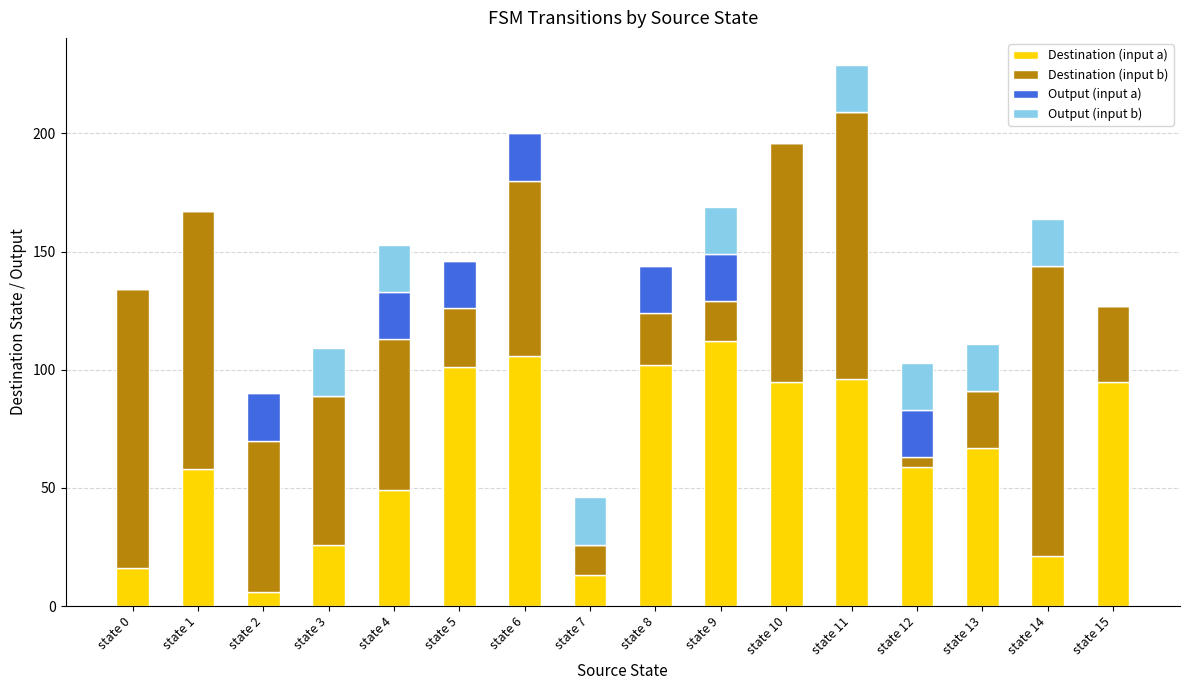

What is the sum of all Destination (input a) values?

1022